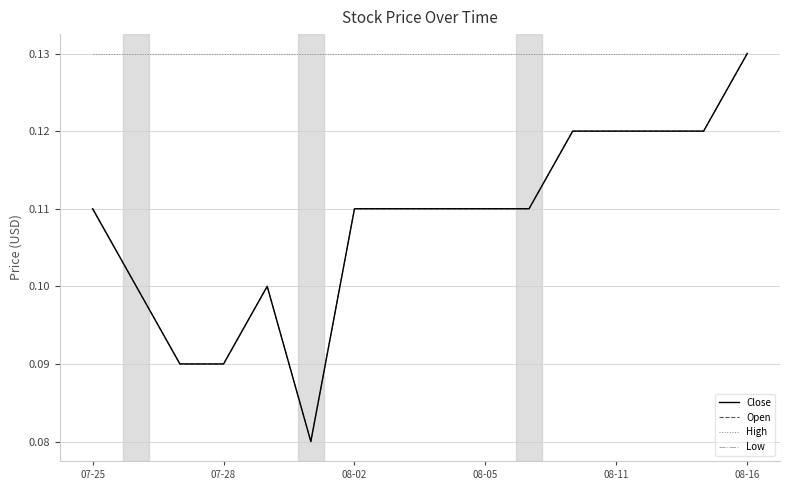

True or false: Low and Open intersect in this chart.

False